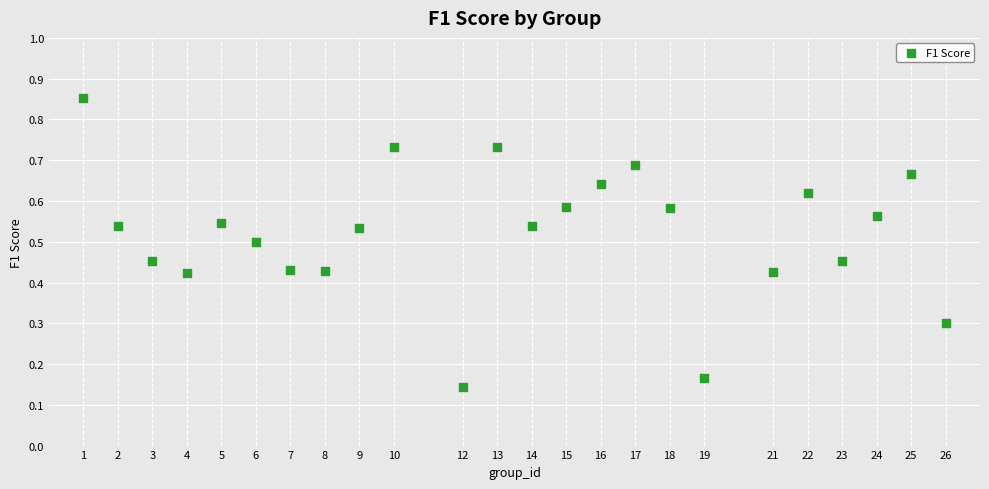

What is the range of X values (max minus min)?

25.0